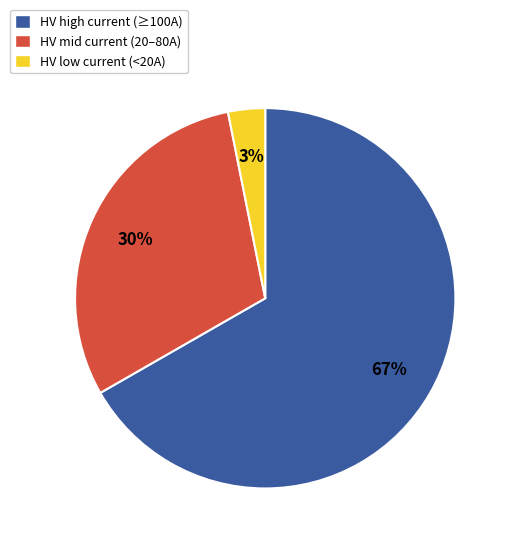

The HV high current (≥100A) slice represents 79% of the pie. True or false?

False